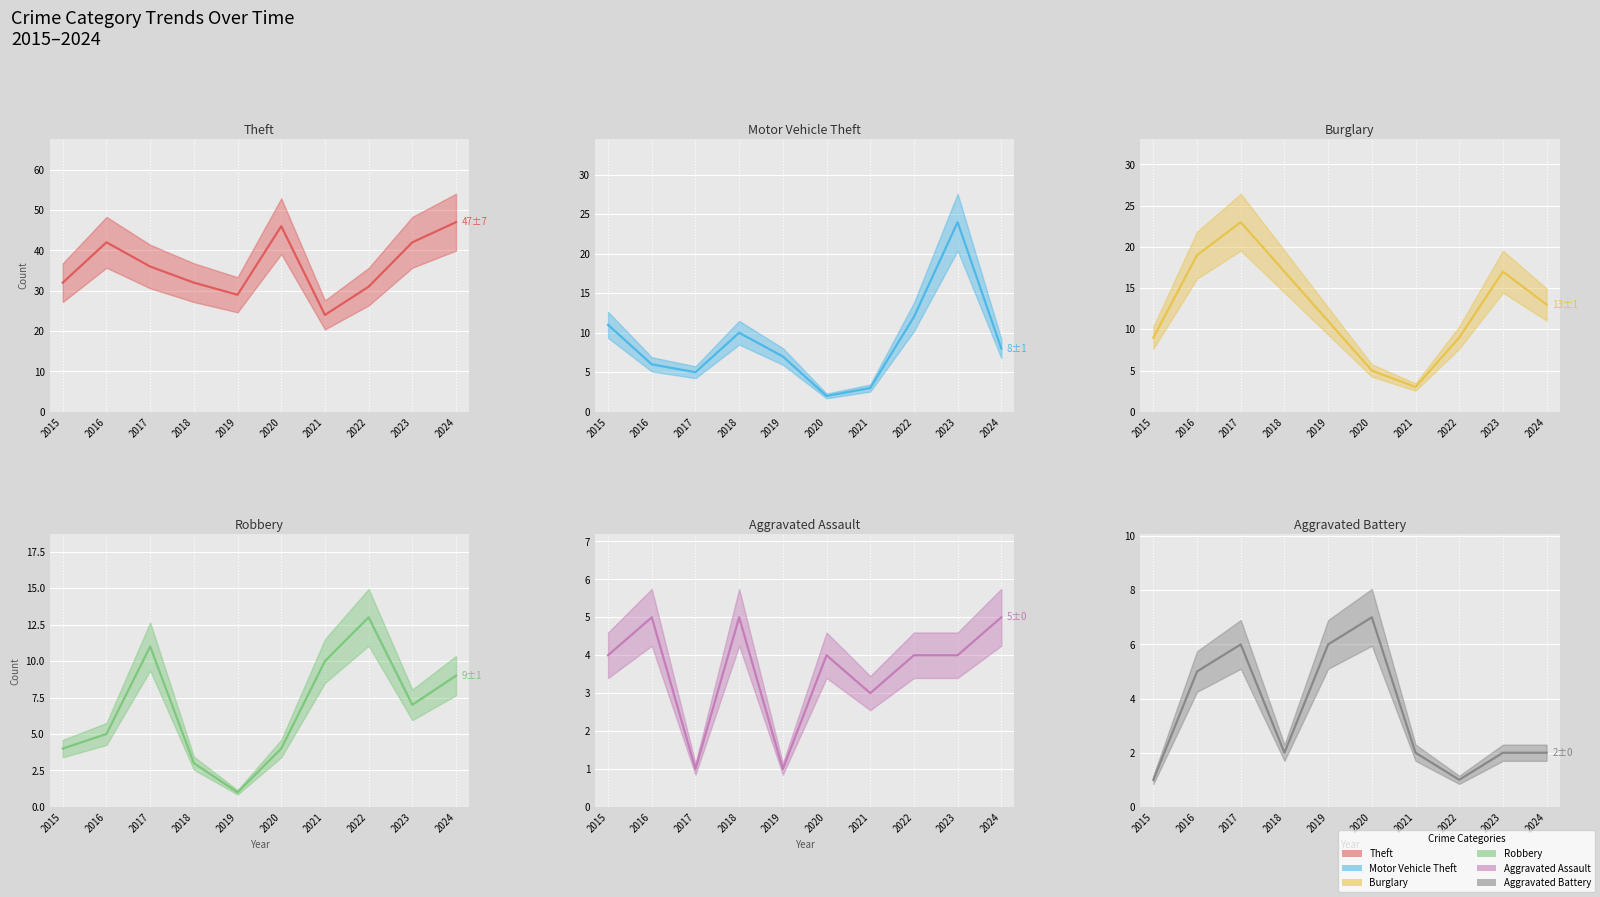

What is the sum of the Motor Vehicle Theft (mean) values at 2019 and 2022?

19